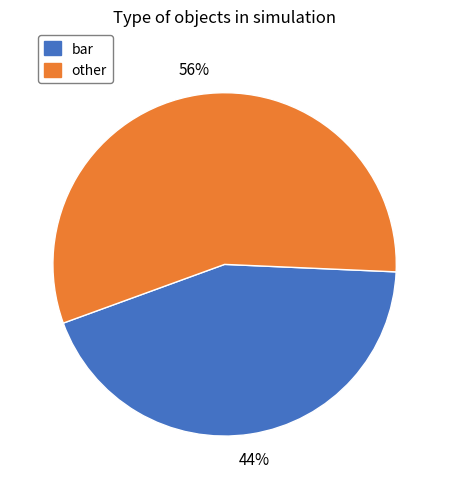

Is there any slice that represents more than half of the pie?

Yes